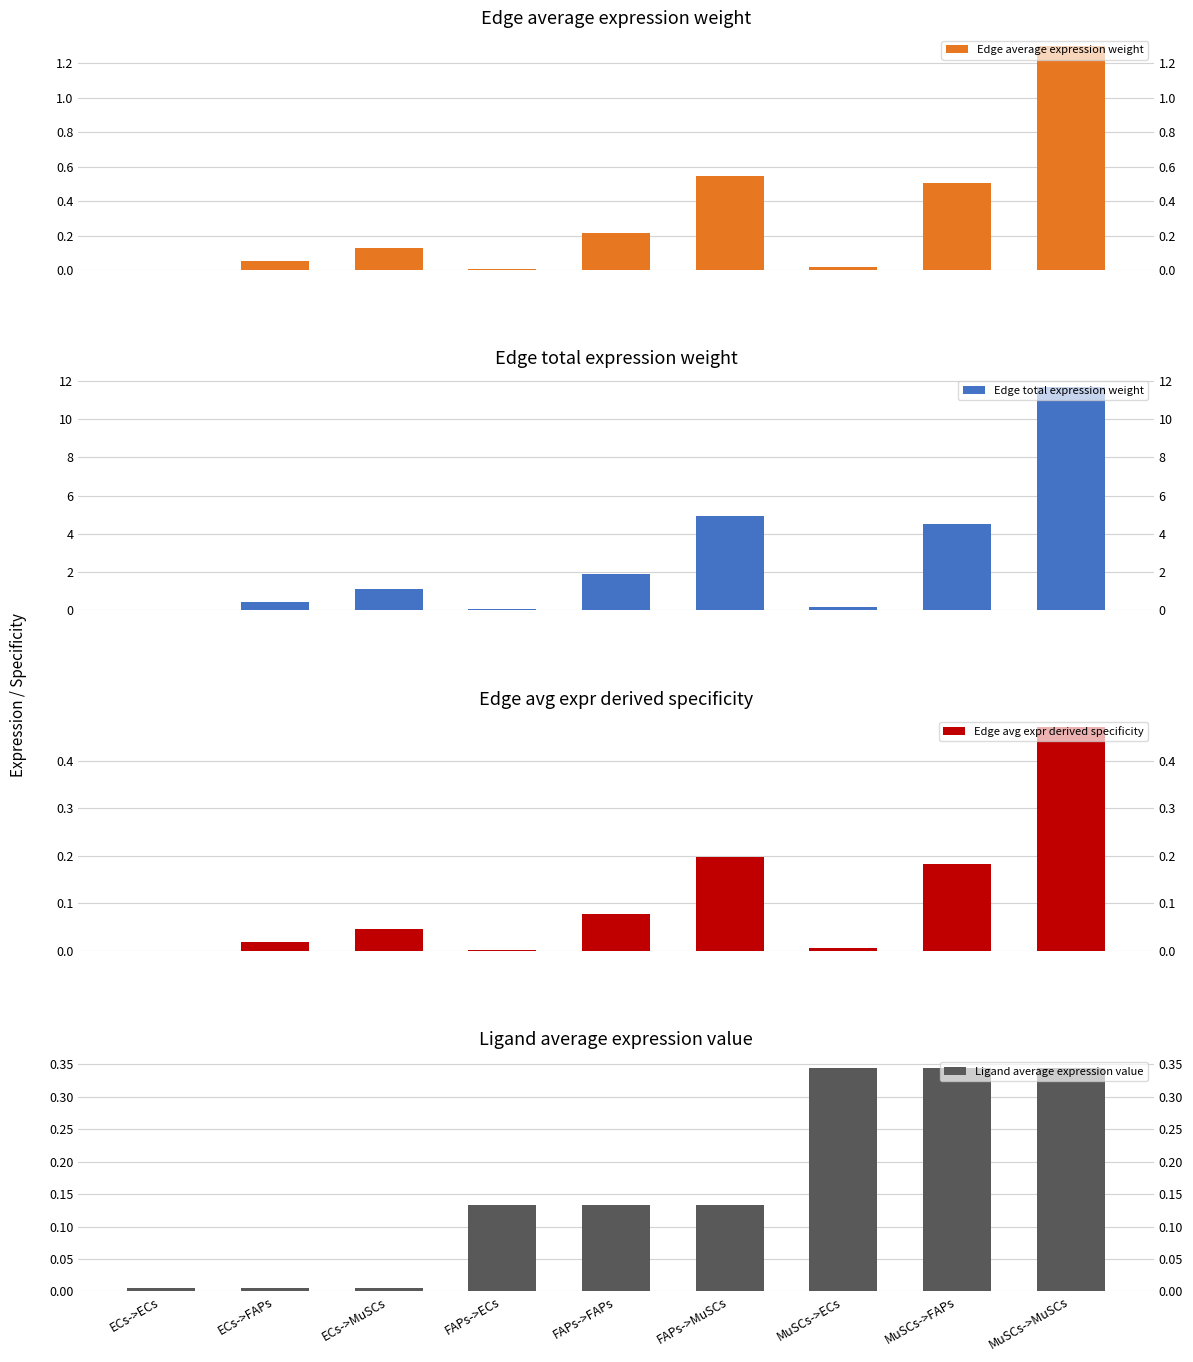

Rank the categories by Ligand average expression value value from lowest to highest.

ECs->ECs, ECs->FAPs, ECs->MuSCs, FAPs->ECs, FAPs->FAPs, FAPs->MuSCs, MuSCs->ECs, MuSCs->FAPs, MuSCs->MuSCs